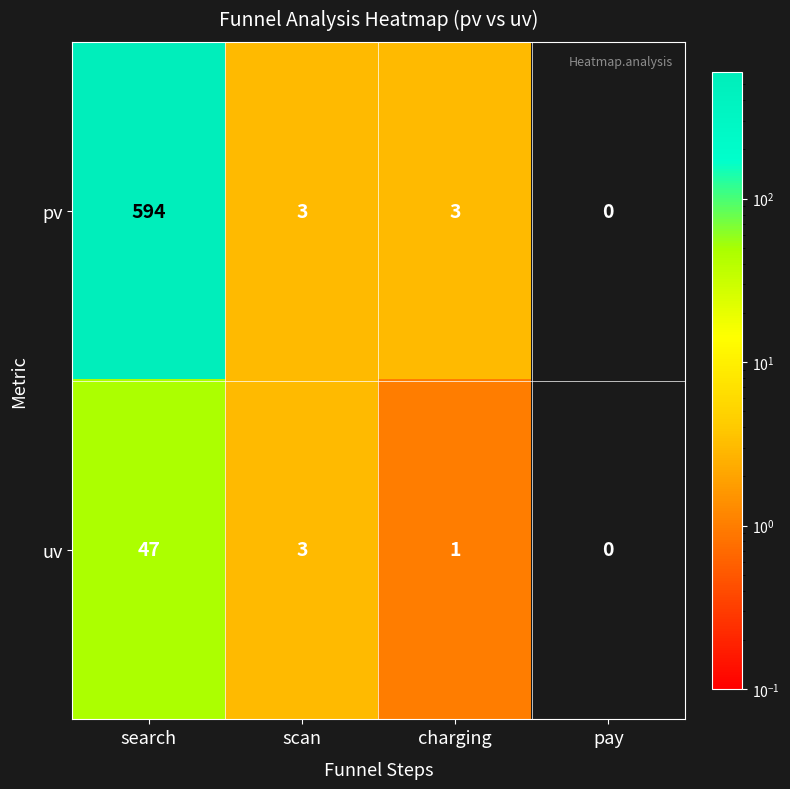

What is the average value of the uv series?

13